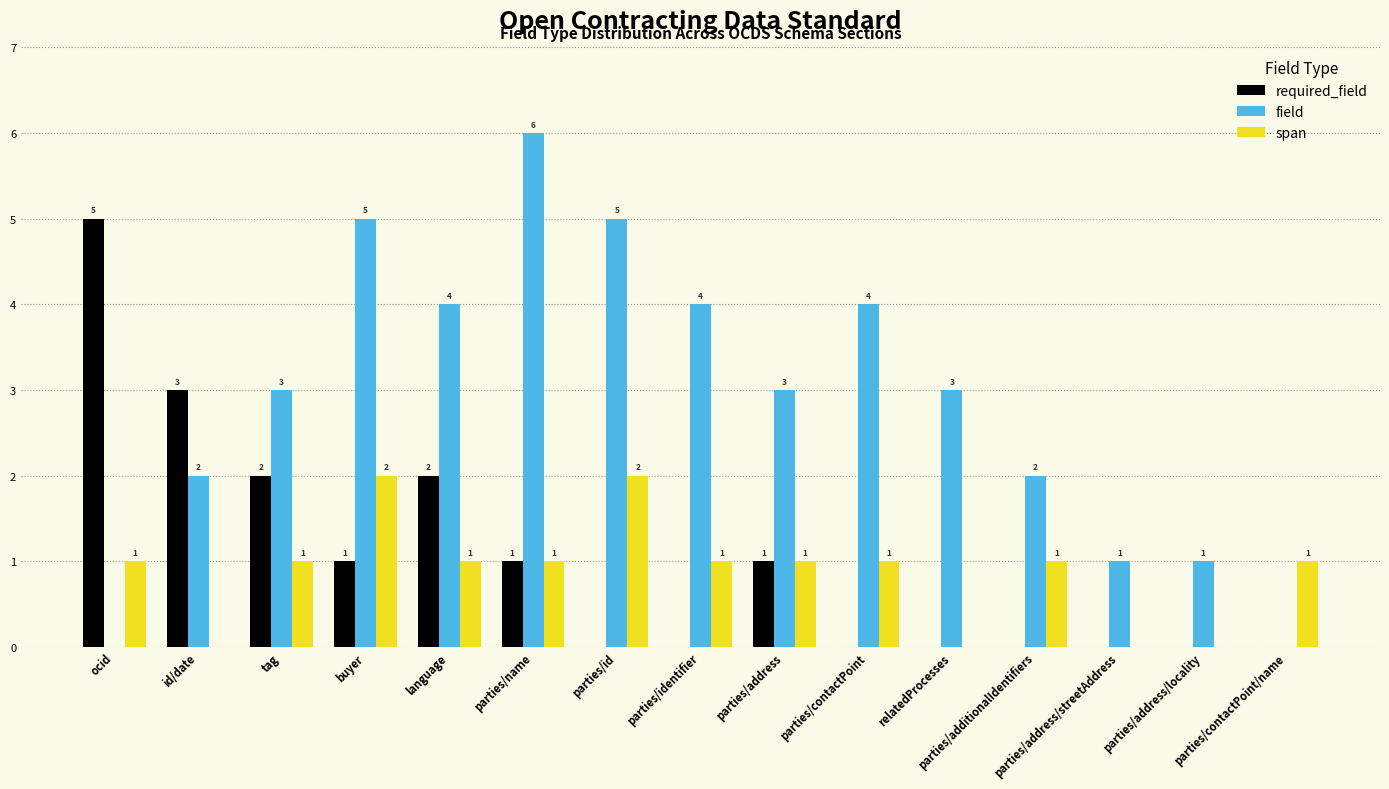

The field series shows -4 at ocid. True or false?

False